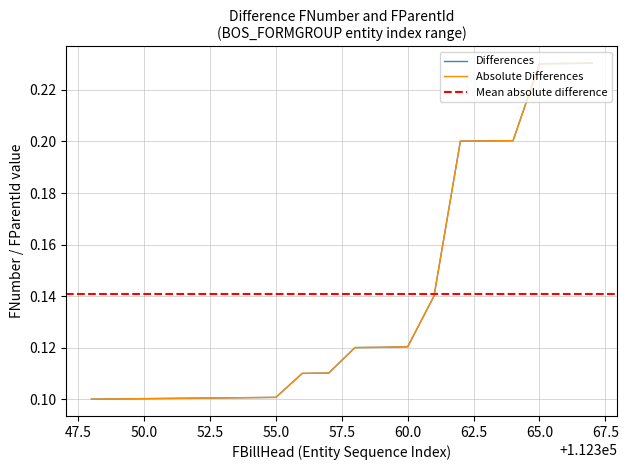

Does the chart have visible grid lines?

Yes